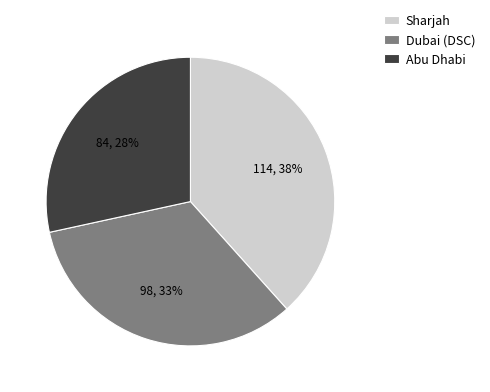

To the nearest percent, what percentage of the pie is Abu Dhabi?

28%